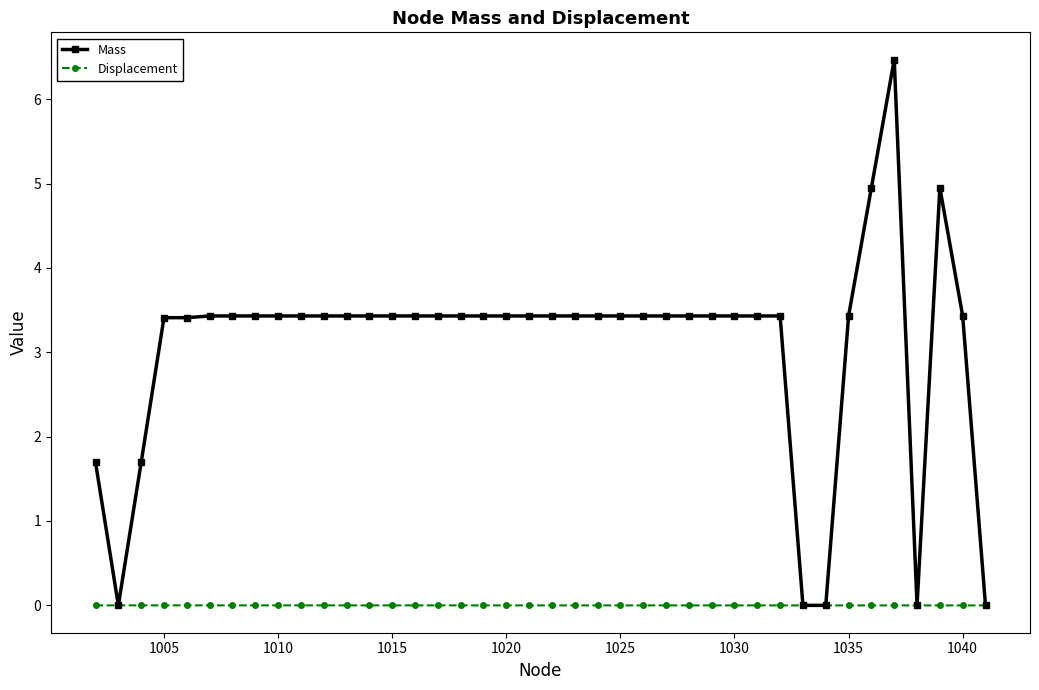

What is the highest value of the Mass series?

6.5